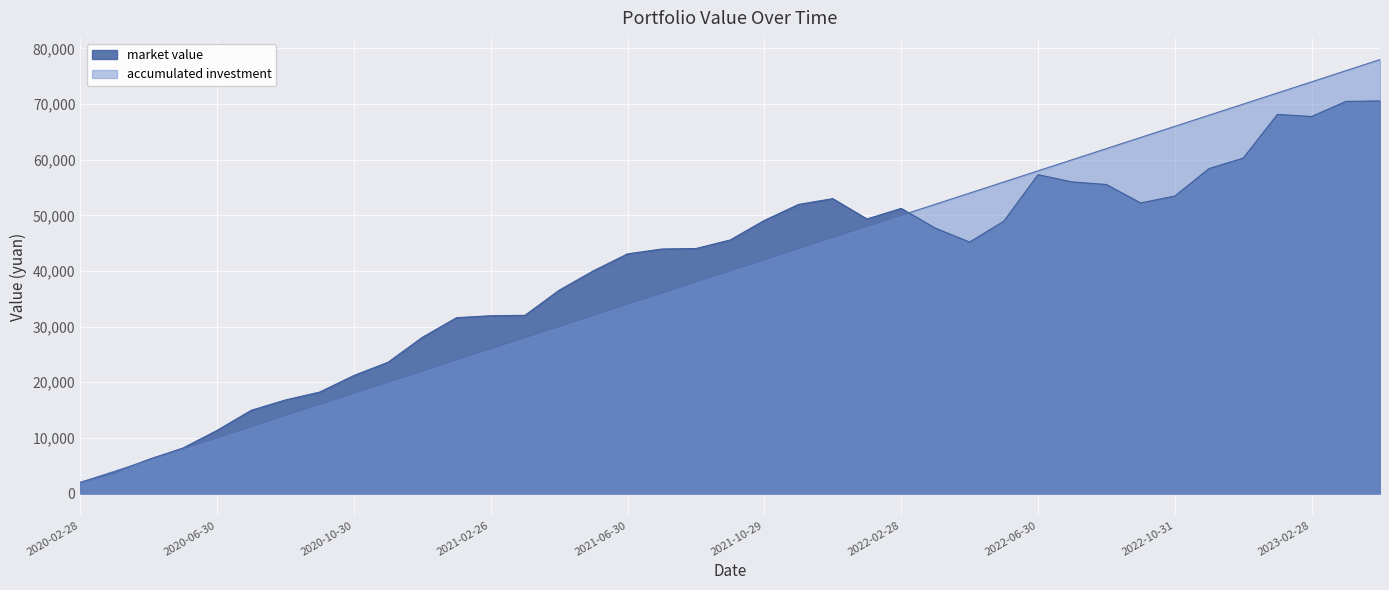

What is the difference between the market value values at 2021-01-29 and 2023-04-28?

38964.7